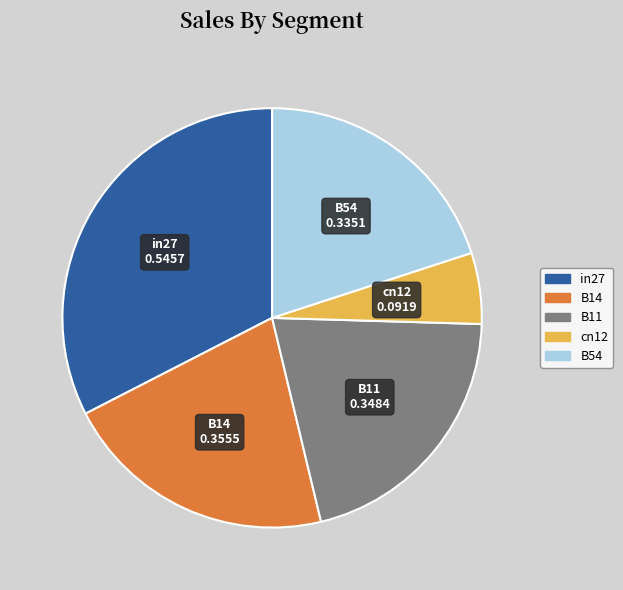

Is the sum of in27 and B54 greater than half?

Yes